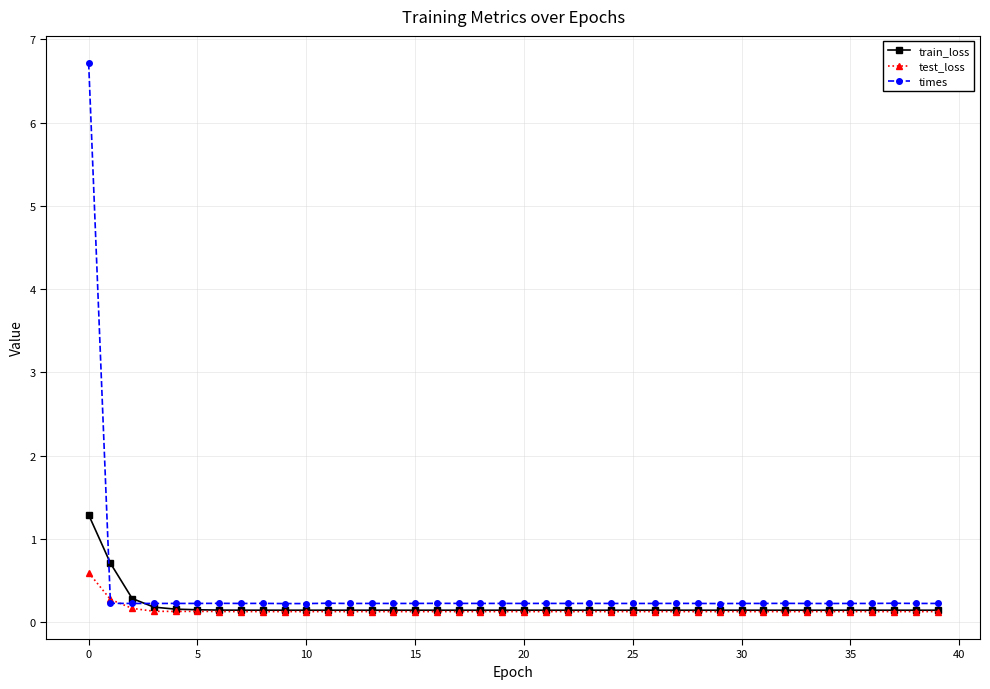

Which series has the largest total across all categories?

times